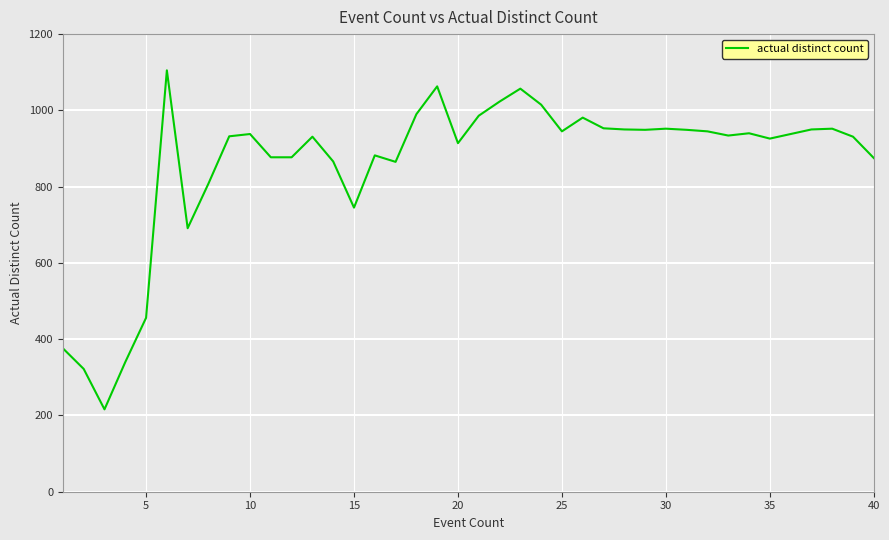

What is the maximum value shown in the chart?

1105